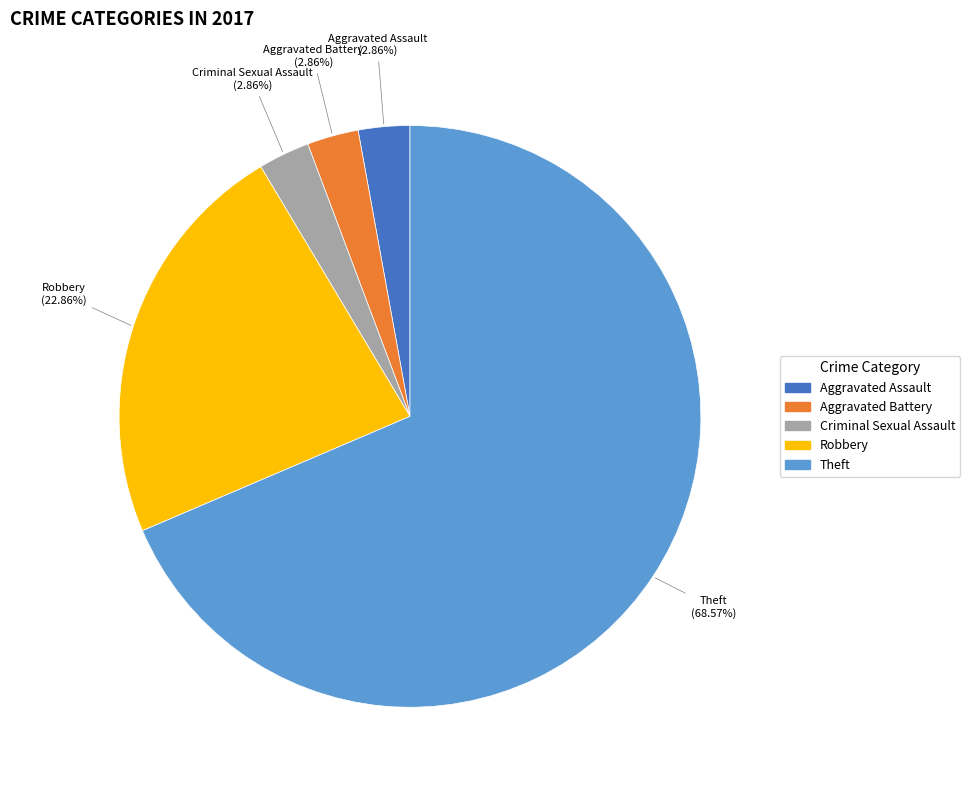

Approximately how many times larger is the value at Robbery compared to Theft?

0.3